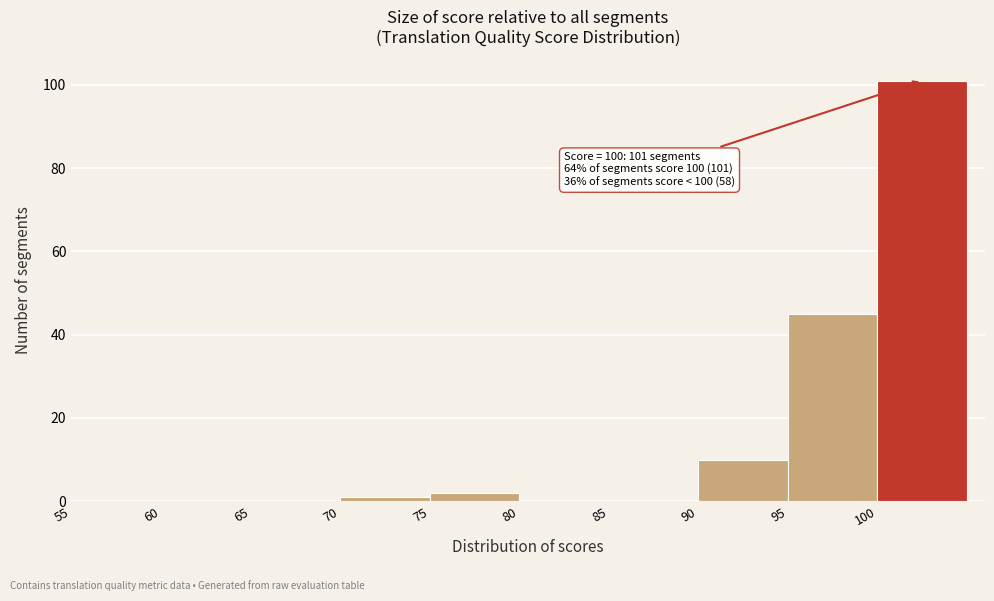

Over which range of the x-axis is the bar tallest?

100 to 105